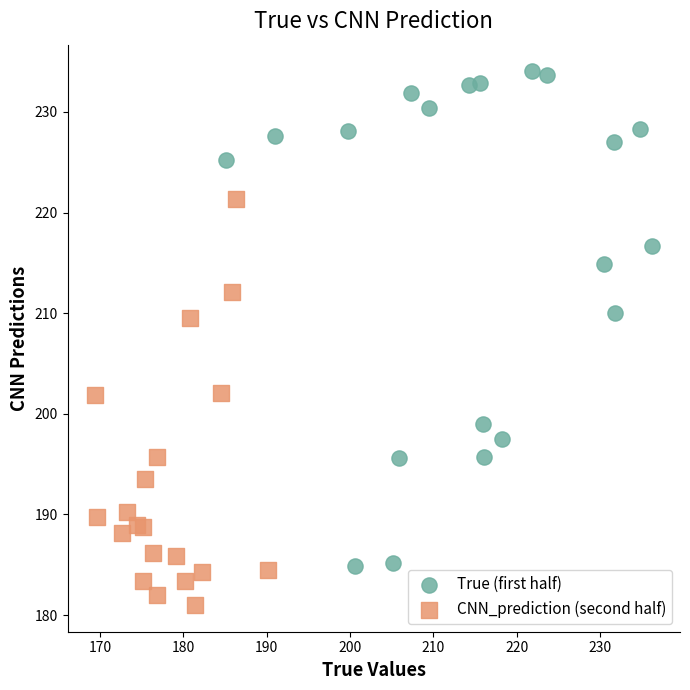

Which series contains the lowest Y value?

CNN_prediction (second half)